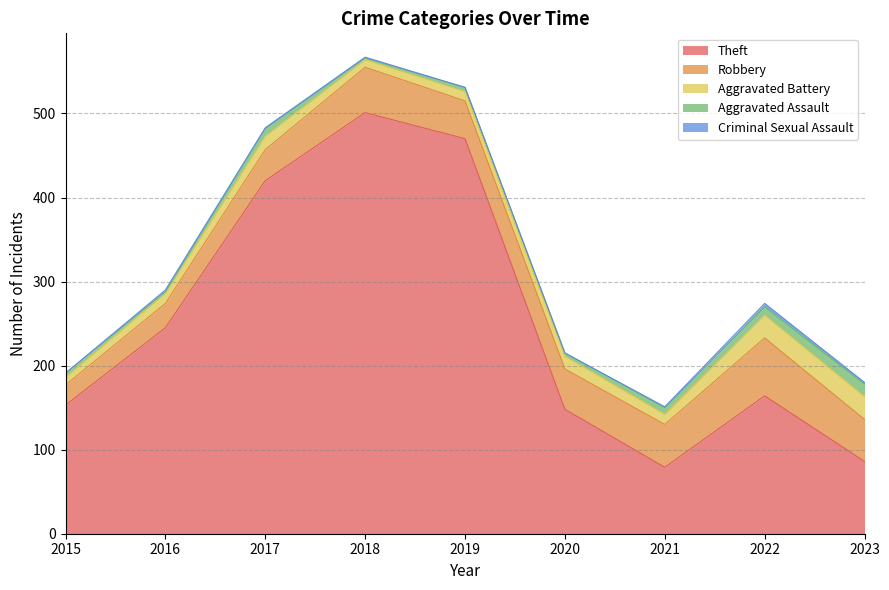

How many data points in Robbery are above 48?

4